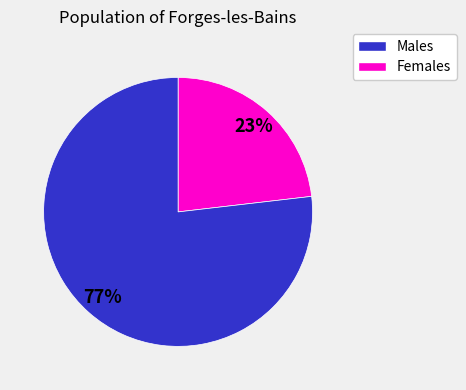

Is there a majority slice in this chart?

Yes